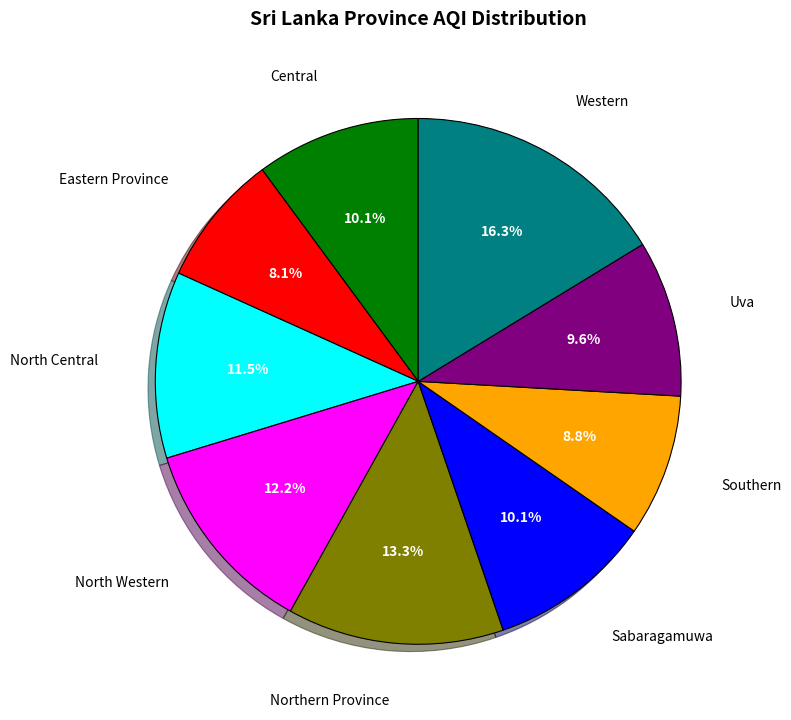

Is there any slice that represents more than half of the pie?

No